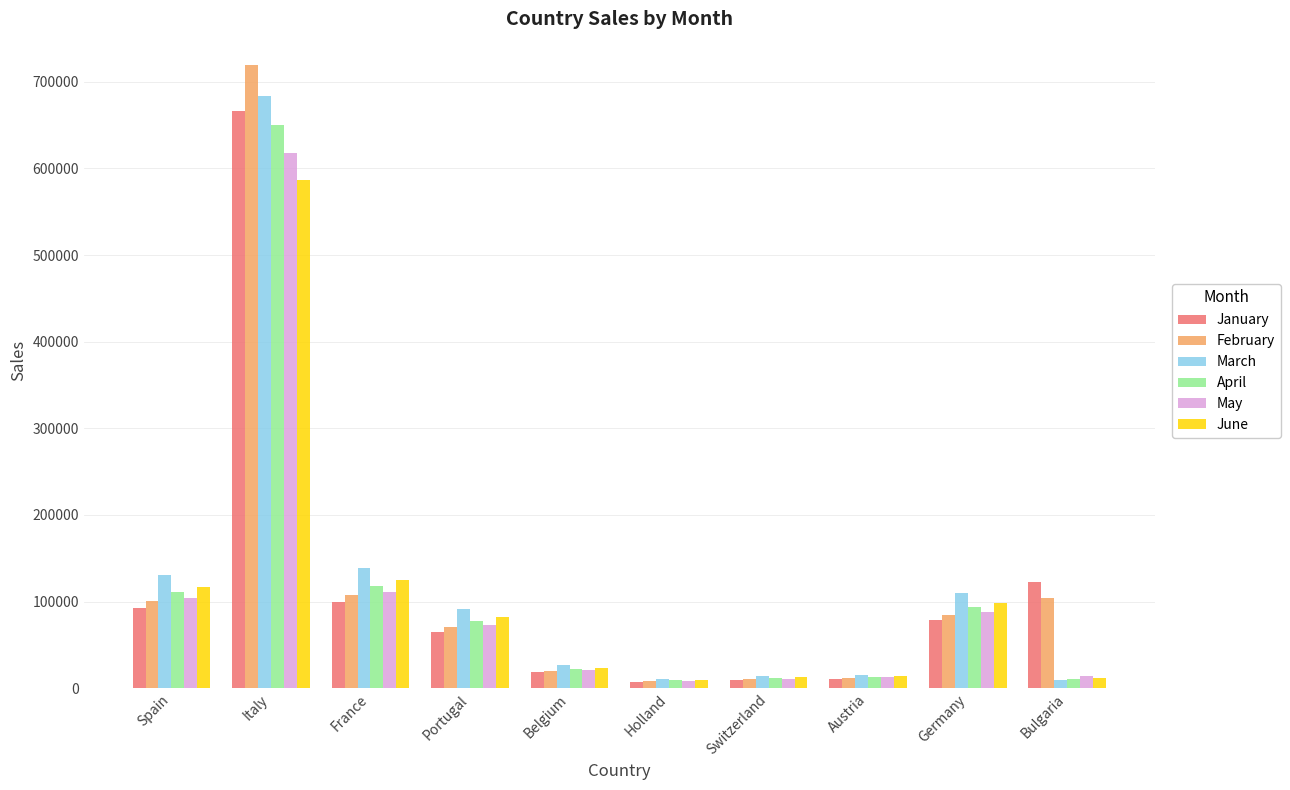

What is the value of the May bar at the 8th from the left?

12408.2